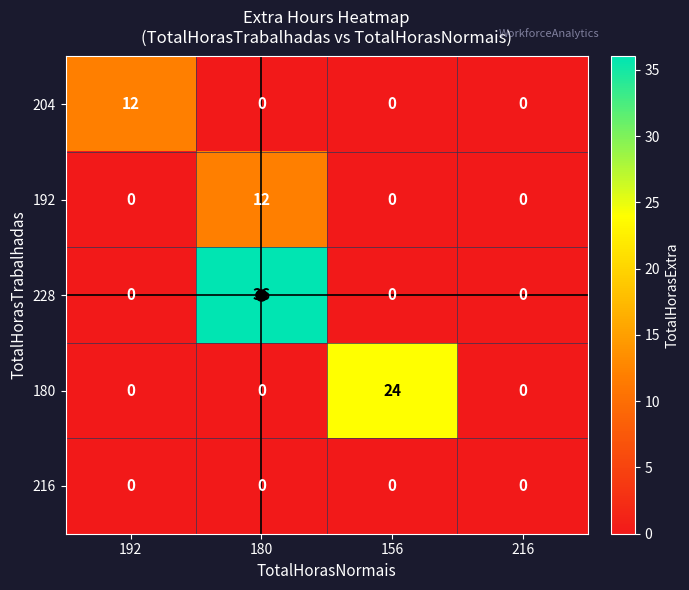

Which category has the highest value across all series?

180